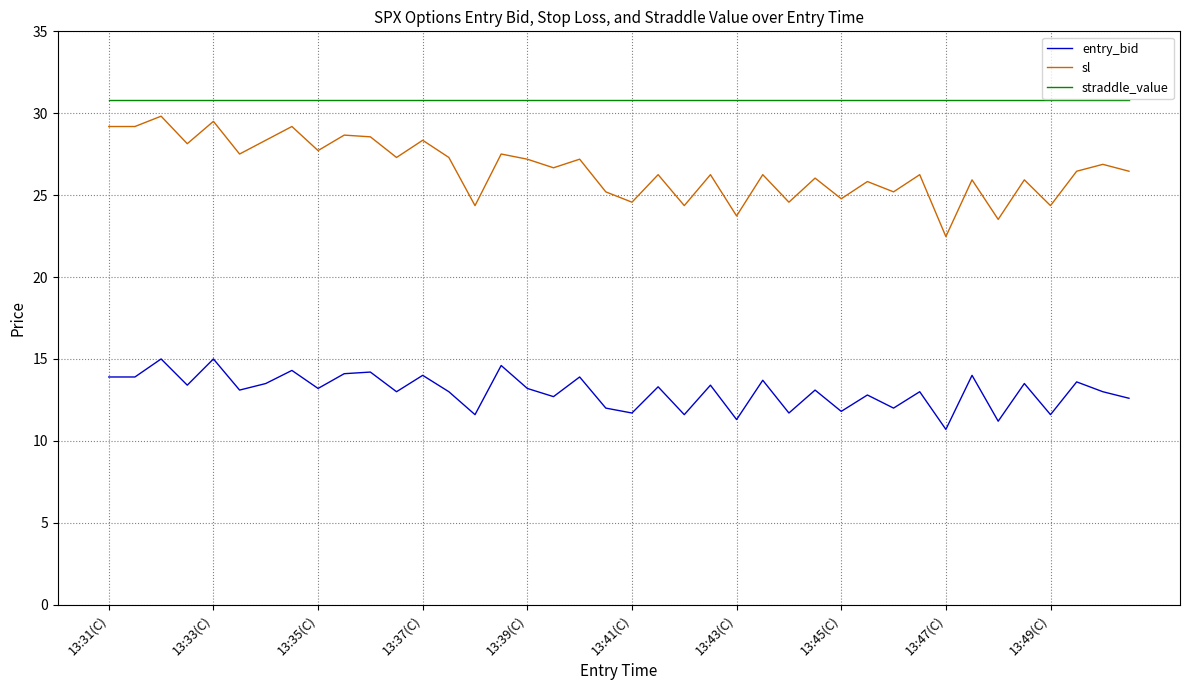

Is this an area chart (filled region under the line)?

No